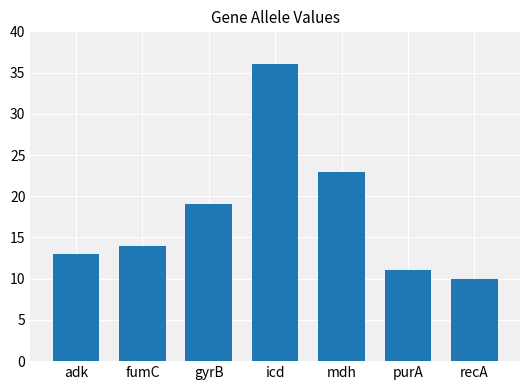

How many series are shown in this chart?

1